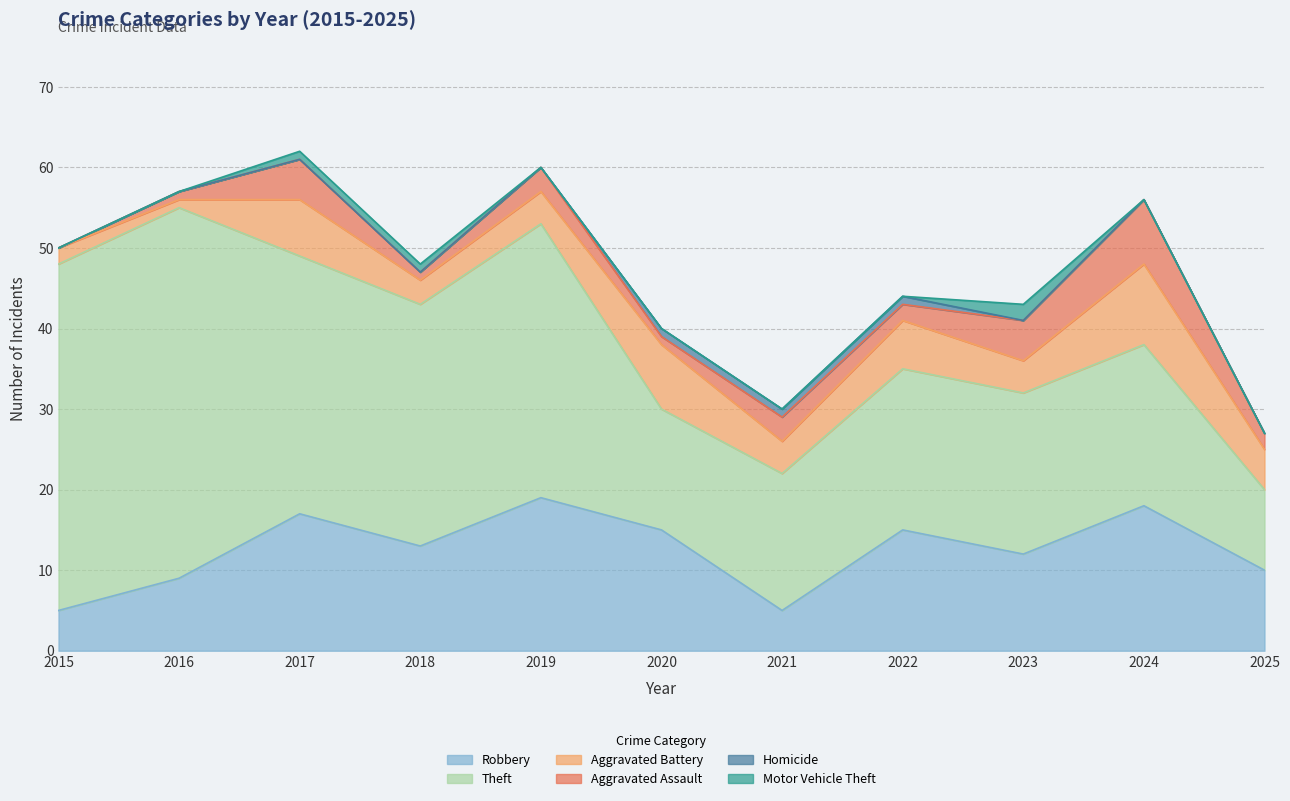

Reading left to right, extract all data points from this chart.

Robbery: 2015=5	2016=9	2017=17	2018=13	2019=19	2020=15	2021=5	2022=15	2023=12	2024=18	2025=10
Theft: 2015=43	2016=46	2017=32	2018=30	2019=34	2020=15	2021=17	2022=20	2023=20	2024=20	2025=10
Aggravated Battery: 2015=2	2016=1	2017=7	2018=3	2019=4	2020=8	2021=4	2022=6	2023=4	2024=10	2025=5
Aggravated Assault: 2015=0	2016=1	2017=5	2018=1	2019=3	2020=1	2021=3	2022=2	2023=5	2024=8	2025=2
Homicide: 2015=0	2016=0	2017=0	2018=0	2019=0	2020=1	2021=1	2022=1	2023=0	2024=0	2025=0
Motor Vehicle Theft: 2015=0	2016=0	2017=1	2018=1	2019=0	2020=0	2021=0	2022=0	2023=2	2024=0	2025=0